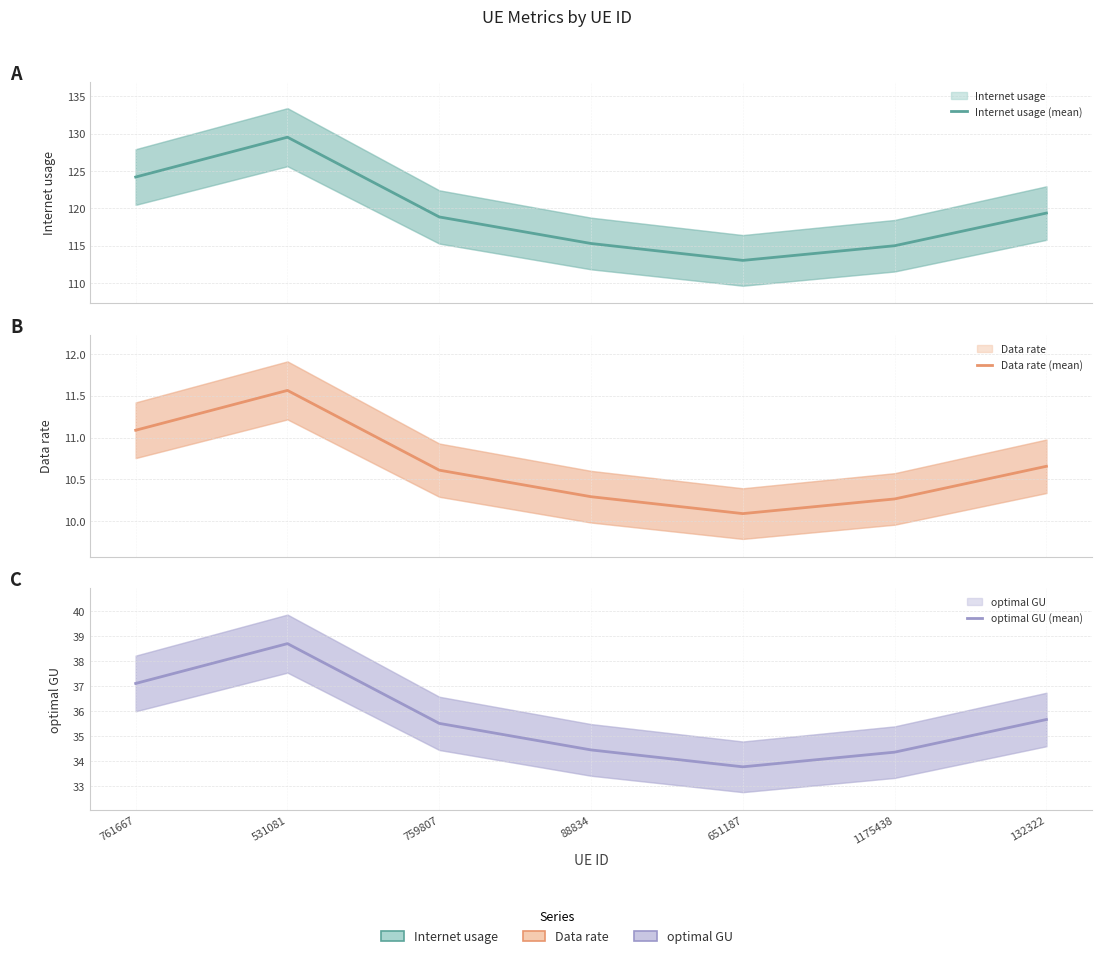

What is the difference between the highest and lowest values at 759807?

108.2